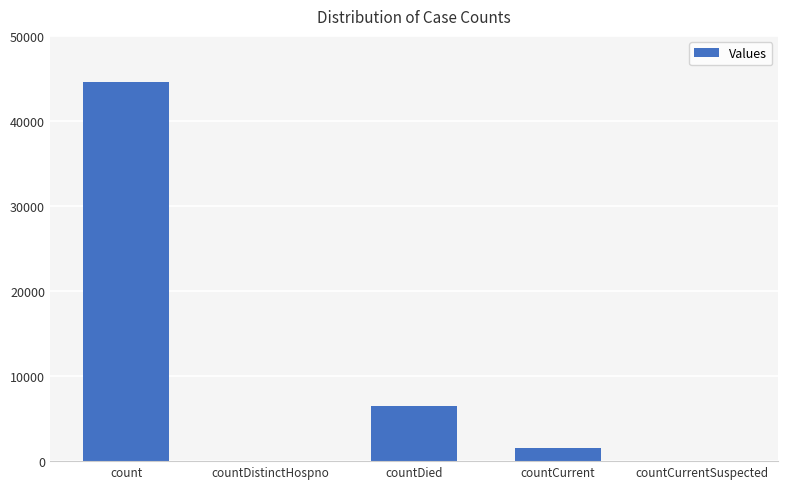

Reading right to left, what are all the values shown in this chart?

countCurrentSuspected=0	countCurrent=1509	countDied=6467	countDistinctHospno=0	count=44618